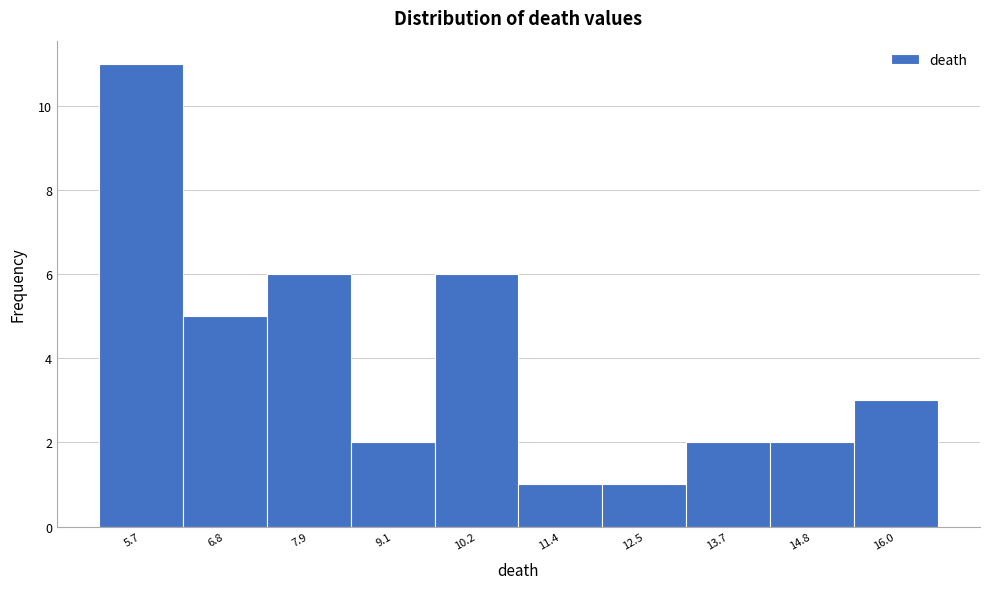

Reading right to left, list all the values displayed in this chart.

16.0=3	14.8=2	13.7=2	12.5=1	11.4=1	10.2=6	9.1=2	7.9=6	6.8=5	5.7=11